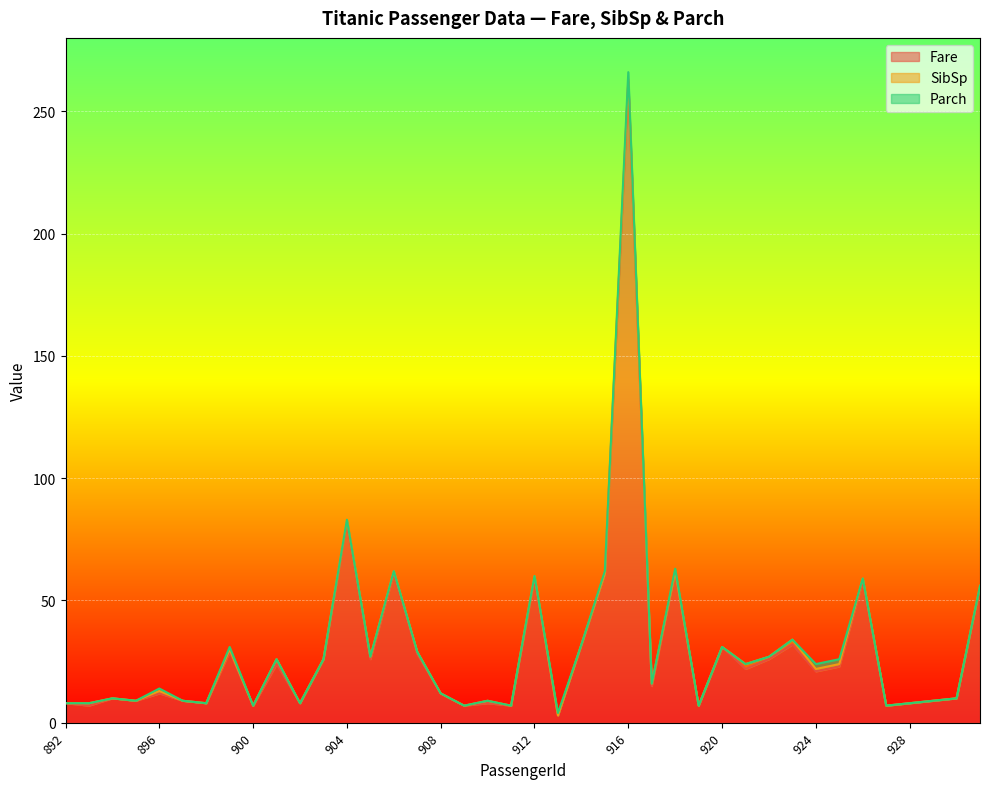

True or false: SibSp and Fare intersect in this chart.

False